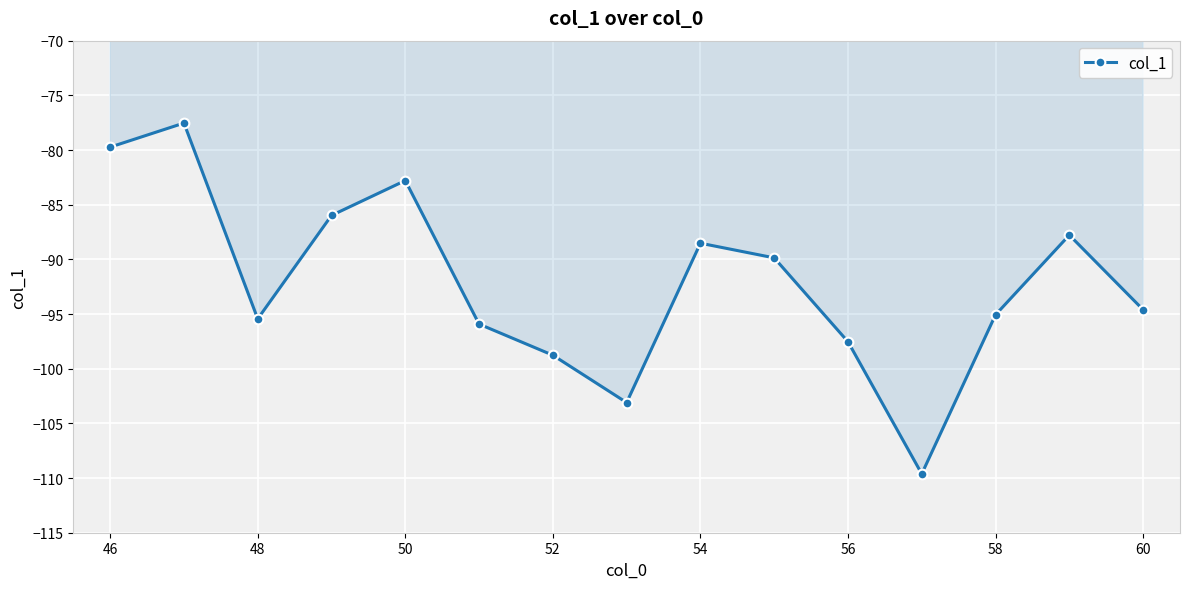

What is the difference between the maximum and minimum values?

32.1